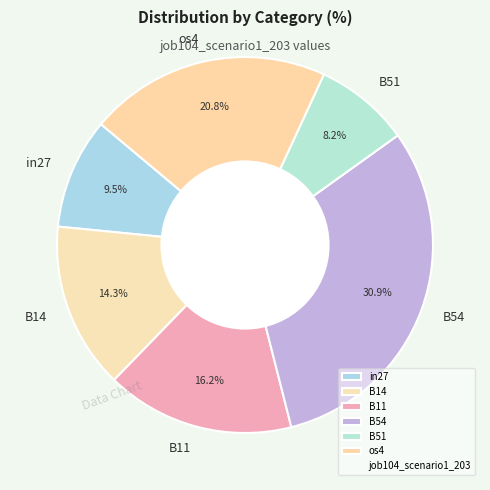

Which slice is the largest?

B54